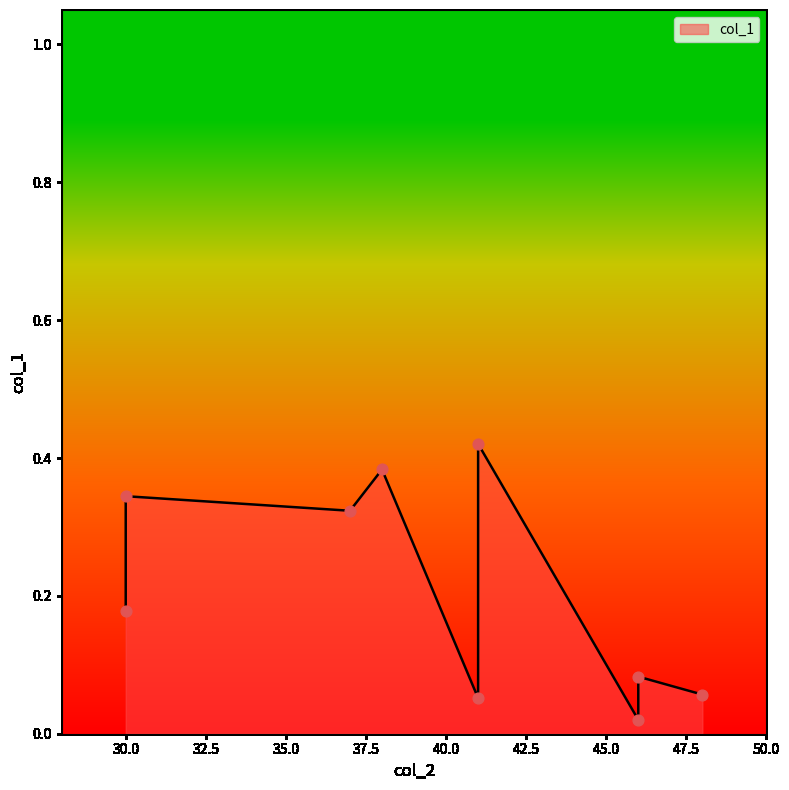

Which has a higher value, 46 or 41?

41